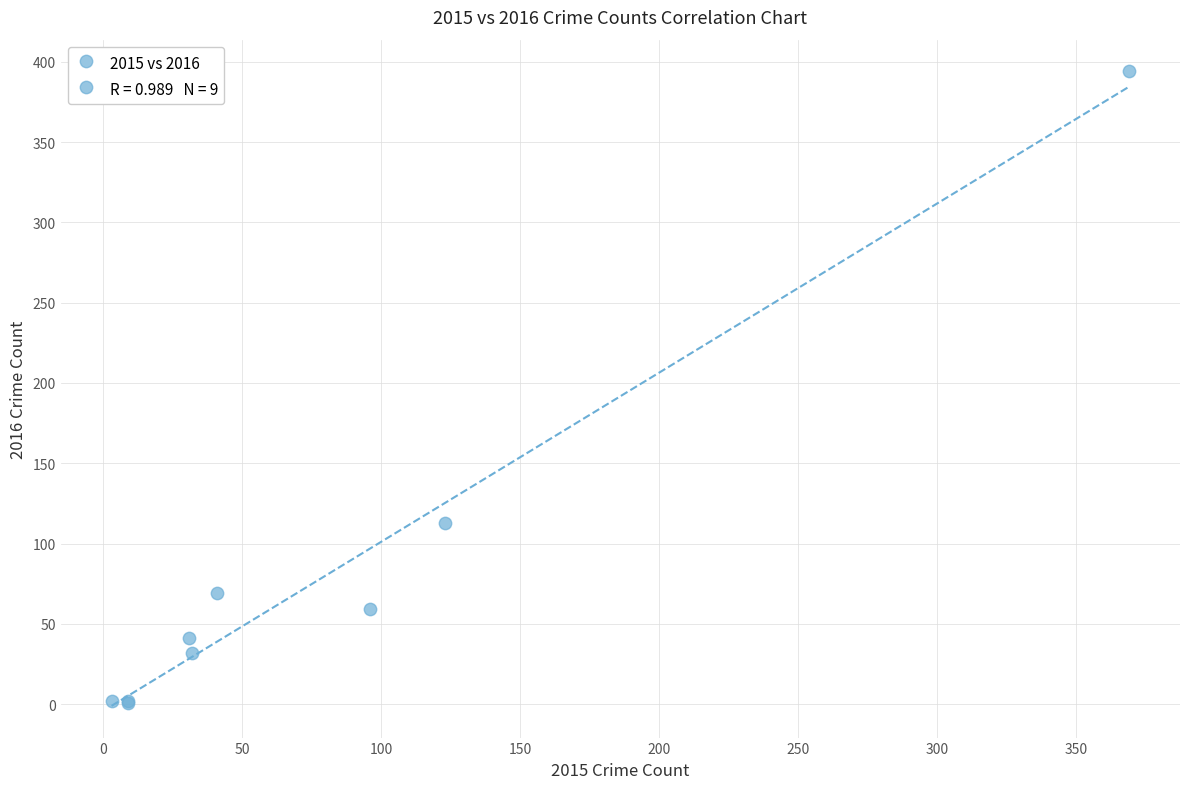

What Y value in the scatter plot is closest to 197?

113